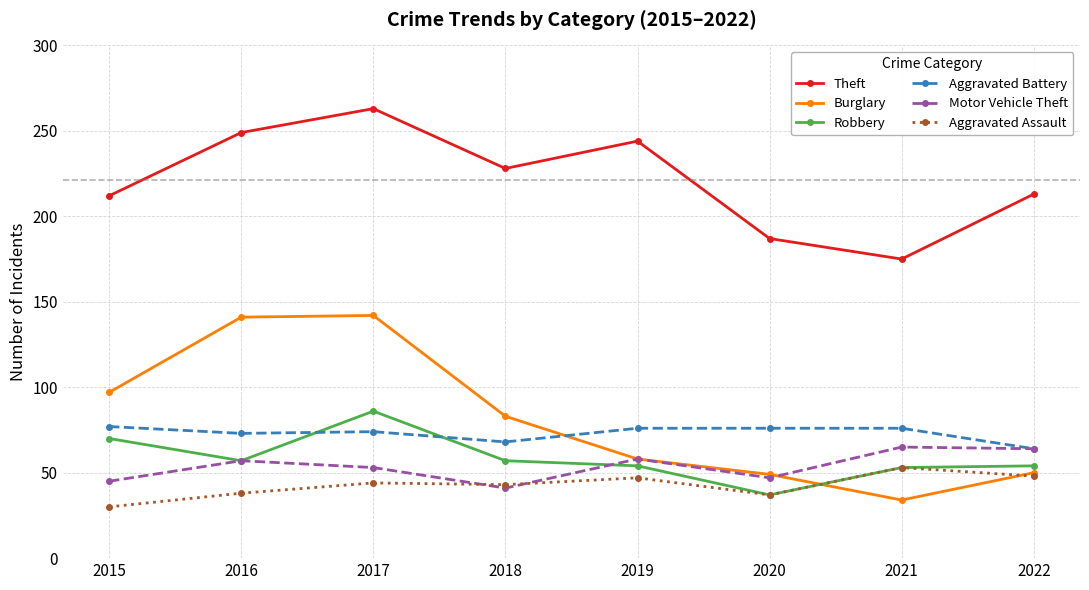

How many times do Aggravated Battery and Burglary cross each other?

1